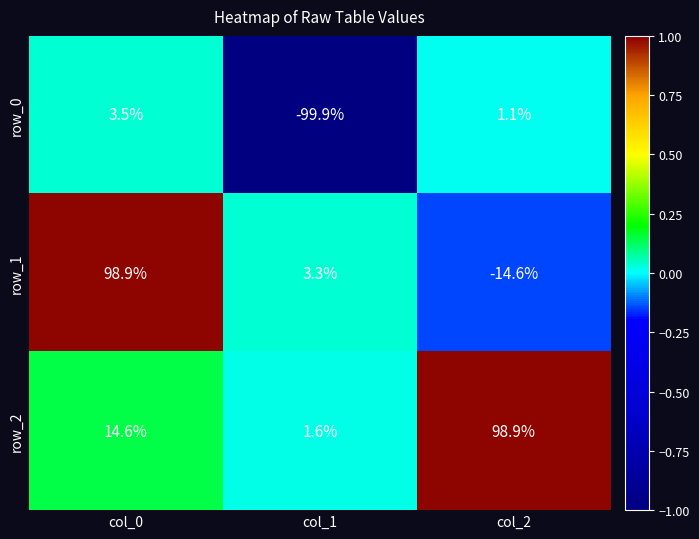

At which category is the sum across all series the highest?

col_0